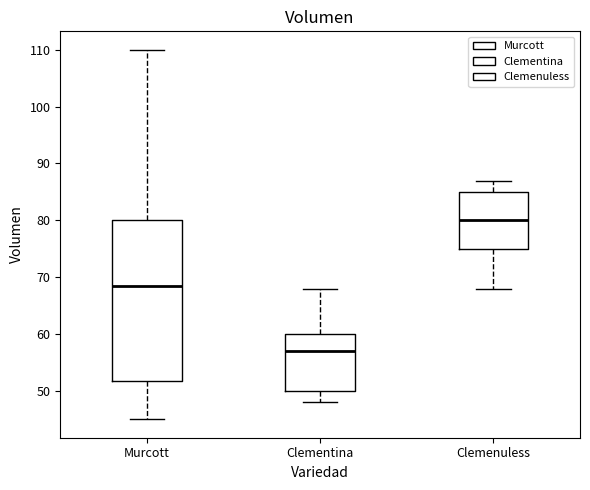

Which box's median line is the lowest?

Clementina